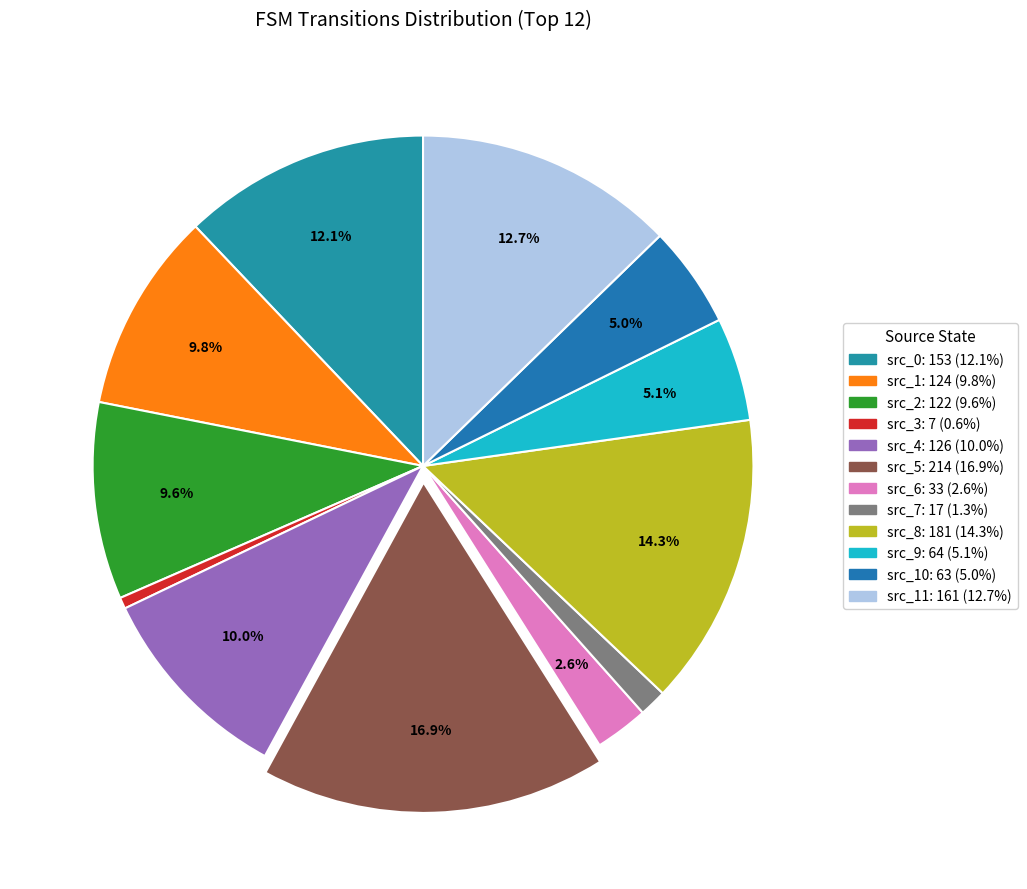

How many segments does this pie chart have?

12